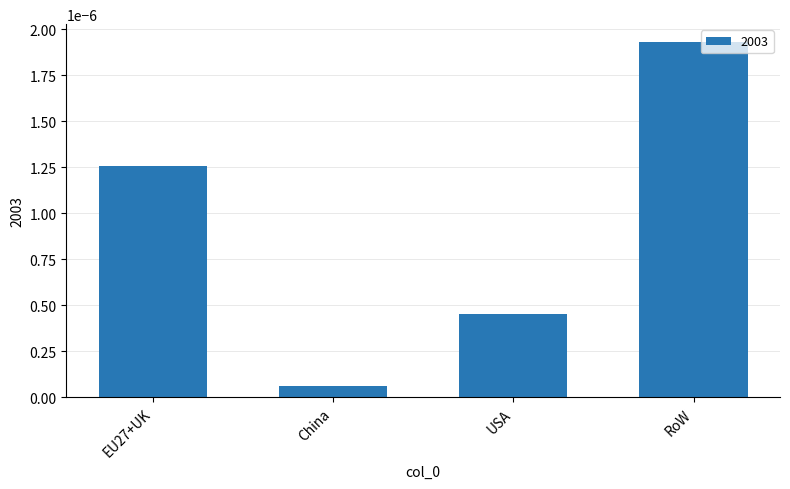

Rank the categories by value from lowest to highest.

China, USA, EU27+UK, RoW